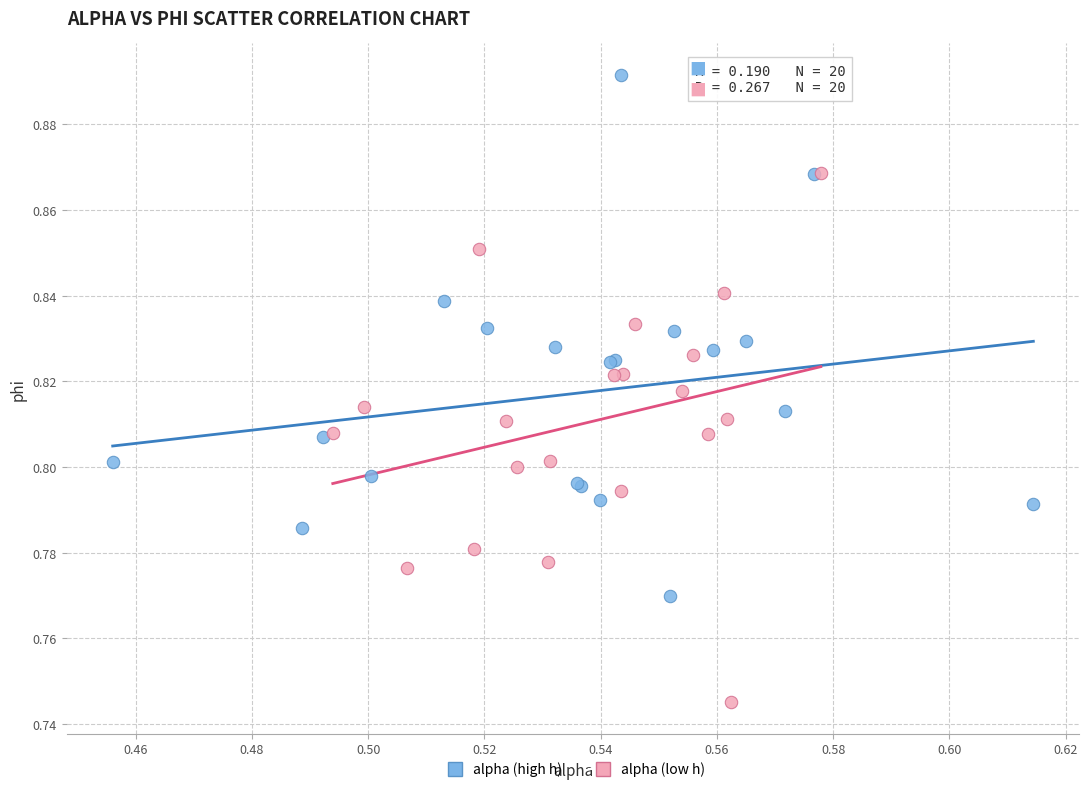

Which series reaches the minimum Y coordinate?

alpha (low h)